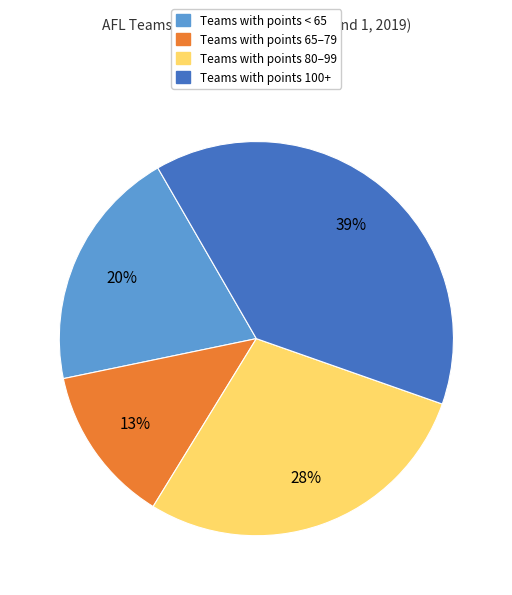

How many segments does this pie chart have?

4